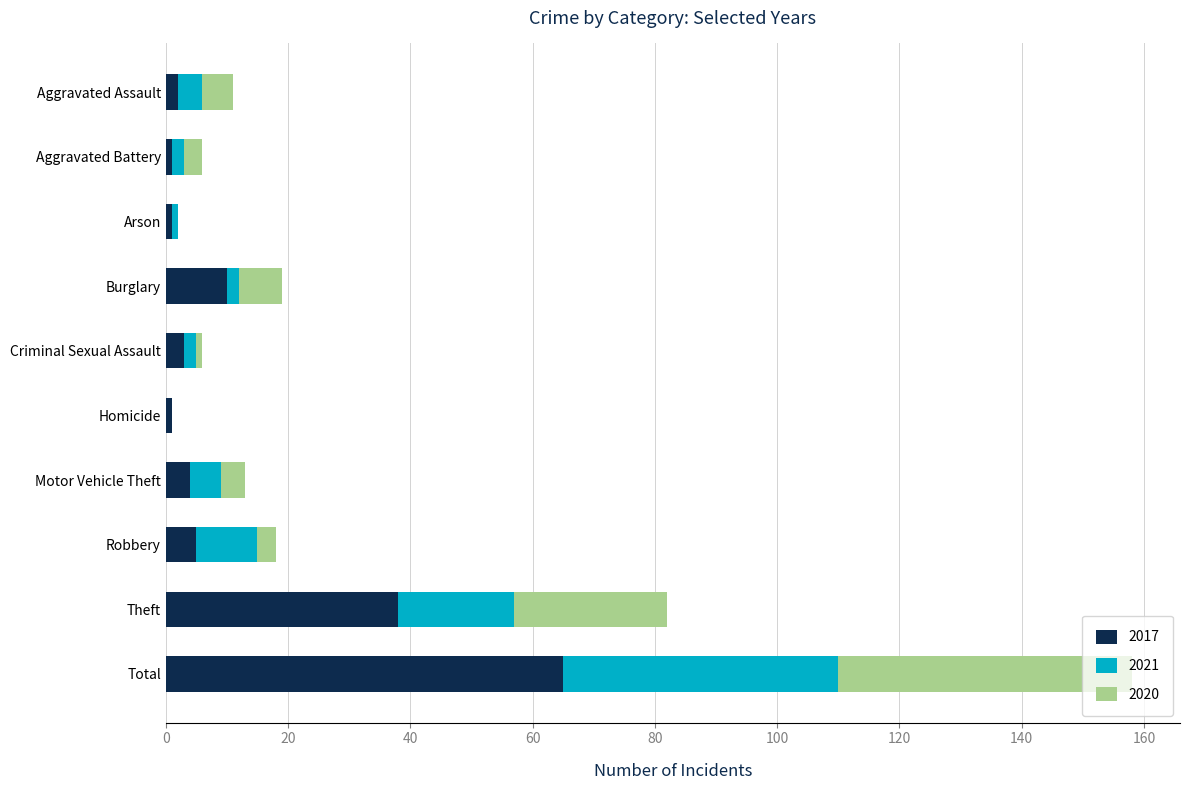

Which category has the highest value in the 2017 series?

Total